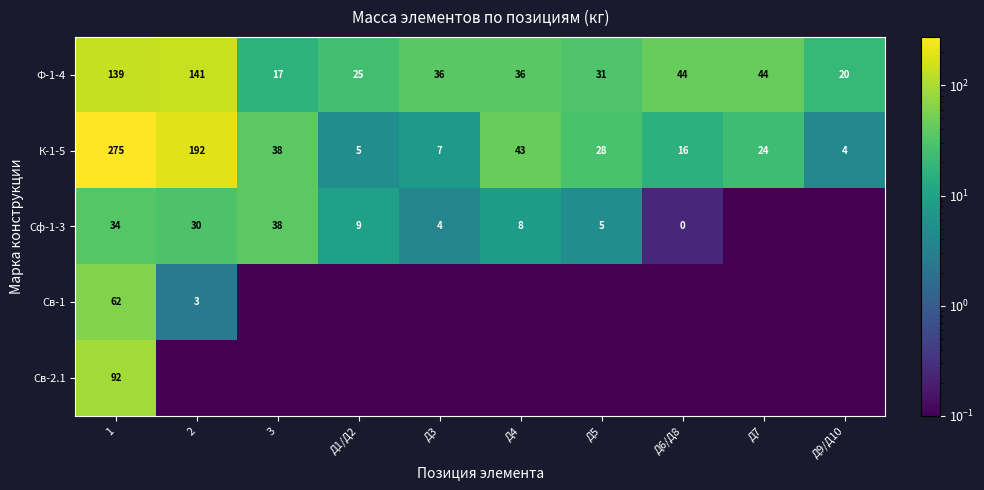

Is the value of Св-1 at 2 greater than the value of Ф-1-4 at 2?

No